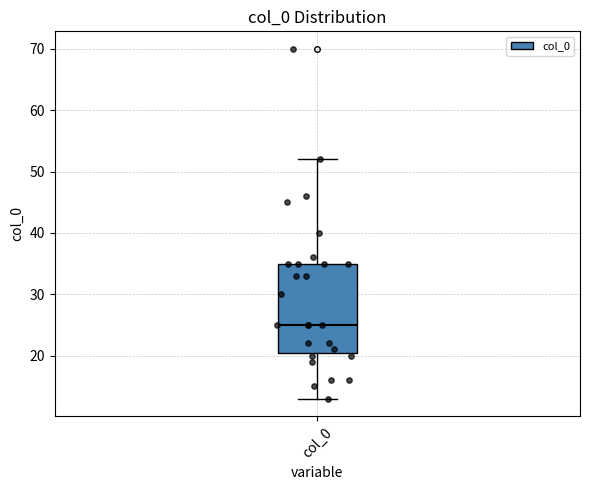

Transcribe this box plot: give where the median line is, the range the box spans, and where the two whiskers end, as read against the y-axis. The values are not printed on the chart, so give them approximately, as read against the axis.

median 25, box 21 to 35, whiskers 13 to 52